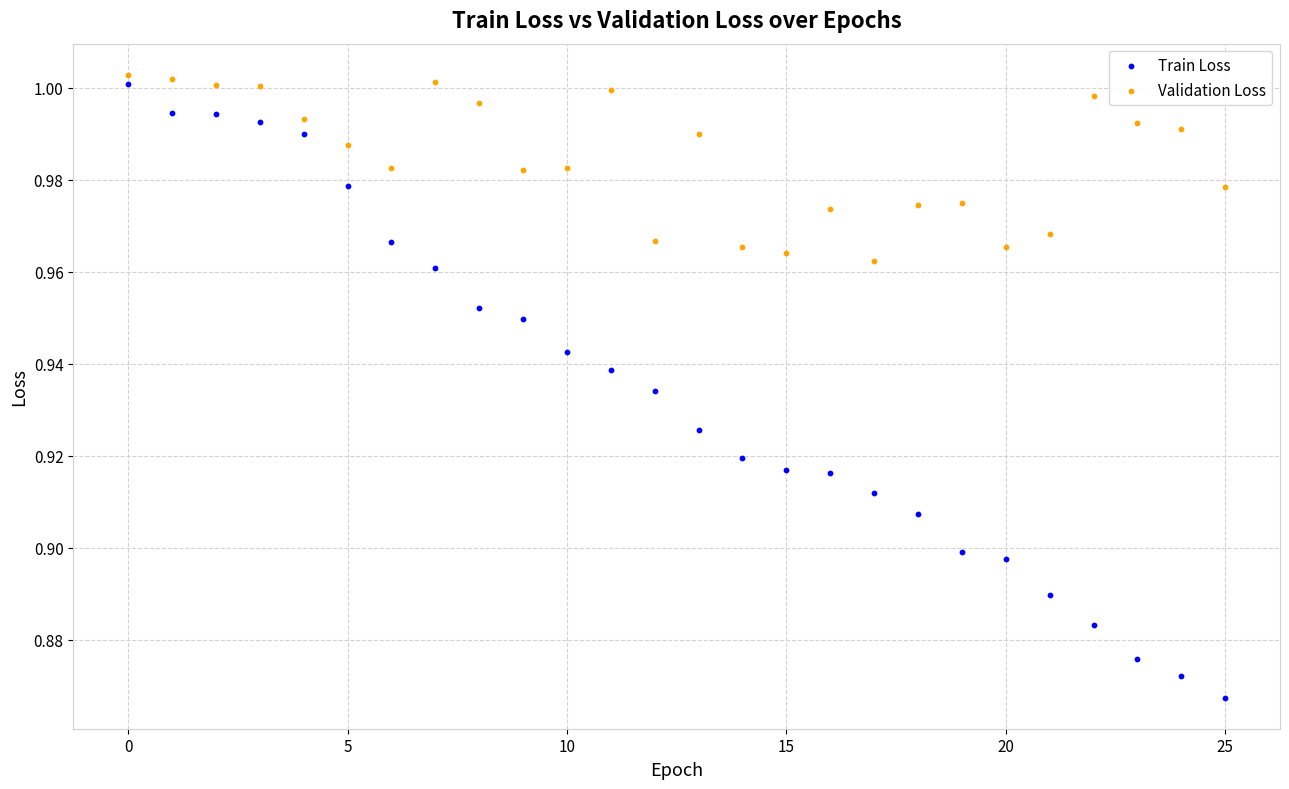

Which series has the widest spread of Y values?

Train Loss